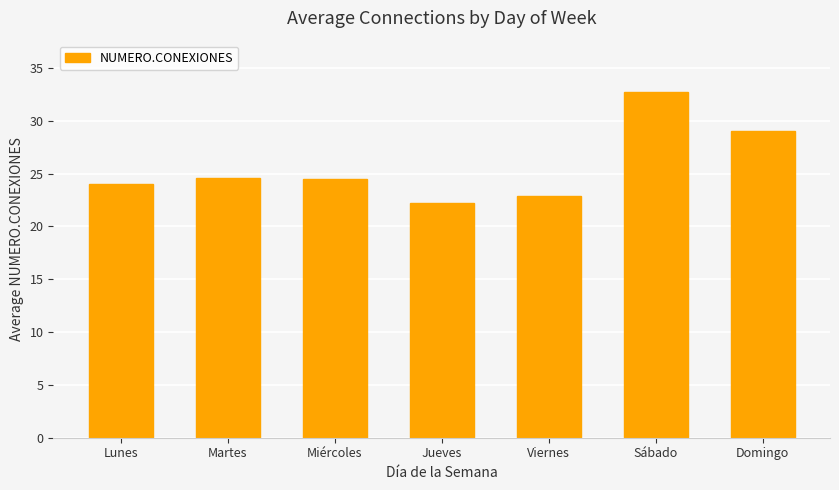

What is the maximum value shown in the chart?

32.7